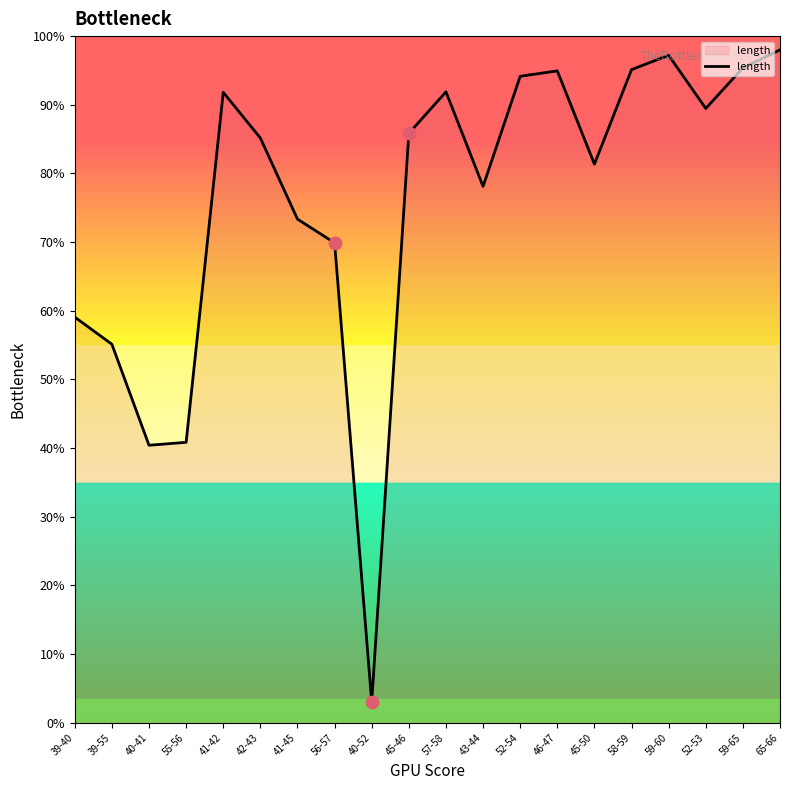

What is the ratio of the value at 43-44 to the value at 59-65?

0.8